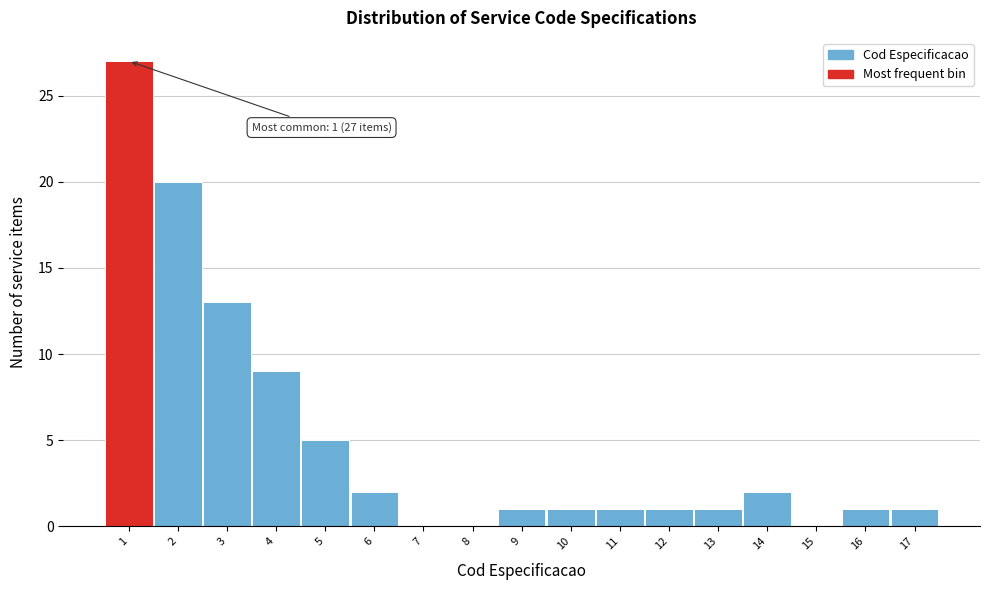

Which range on the x-axis has the tallest bar?

0.5 to 1.5